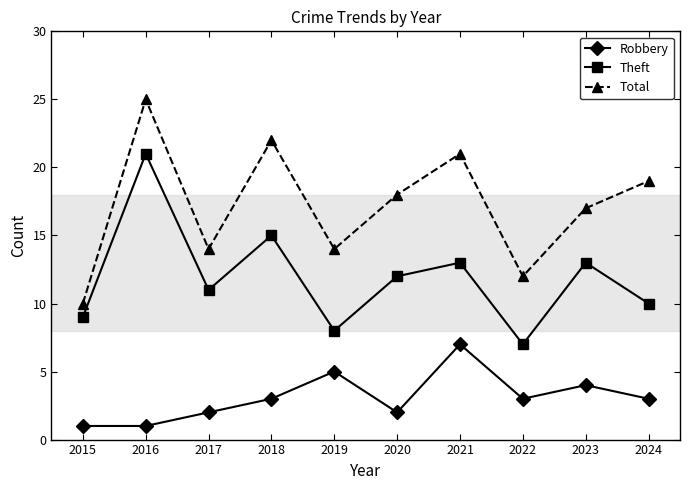

What is the average value of the Total series?

17